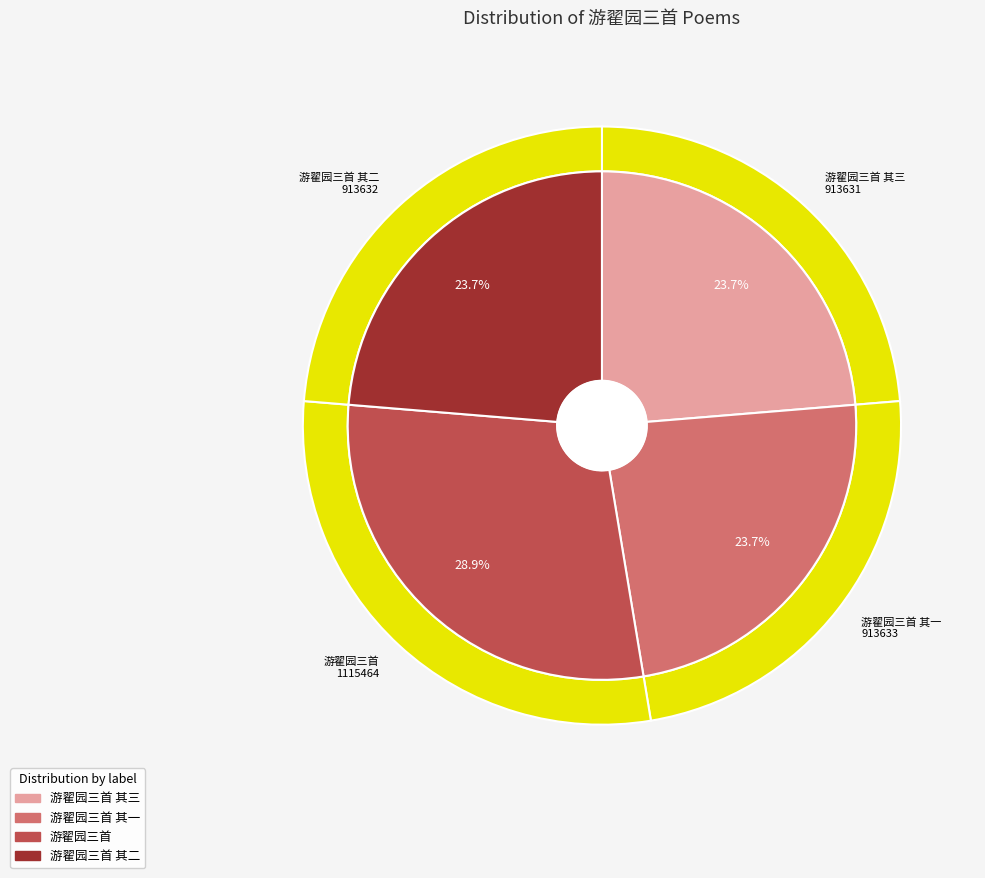

Does 游翟园三首 represent more than half of the total?

No